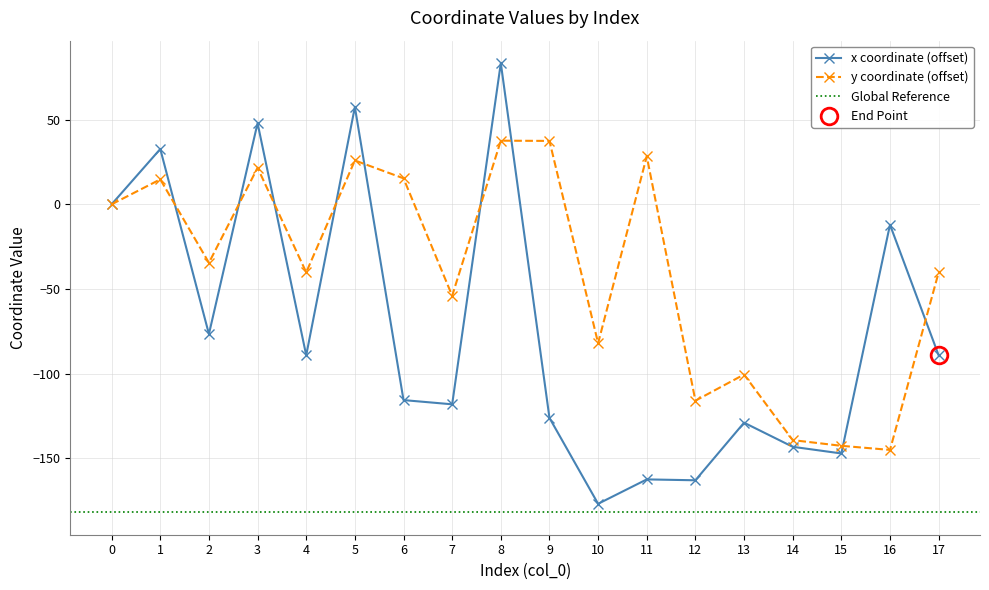

List the series in order of their overall mean, highest first.

y, x